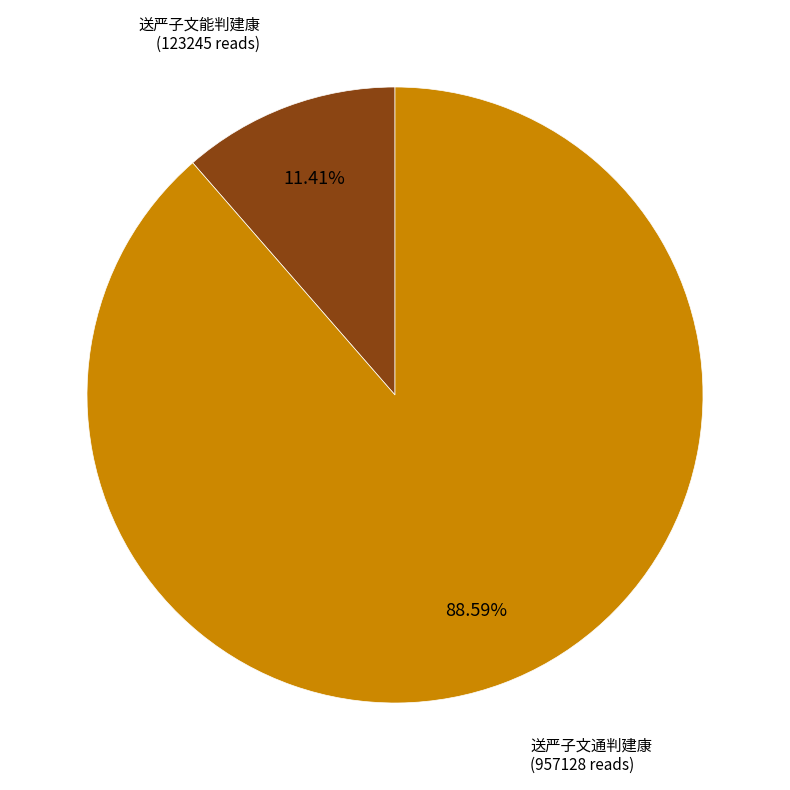

Does any single category account for the majority?

Yes